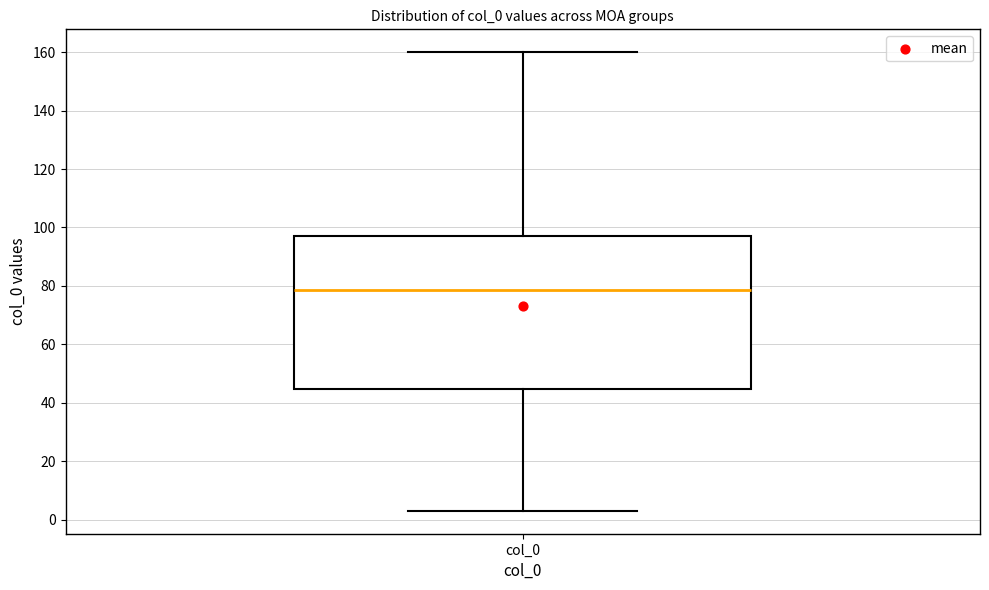

Transcribe this box plot: give where the median line is, the range the box spans, and where the two whiskers end, as read against the y-axis. The values are not printed on the chart, so give them approximately, as read against the axis.

median 78, box 44 to 98, whiskers 4 to 160